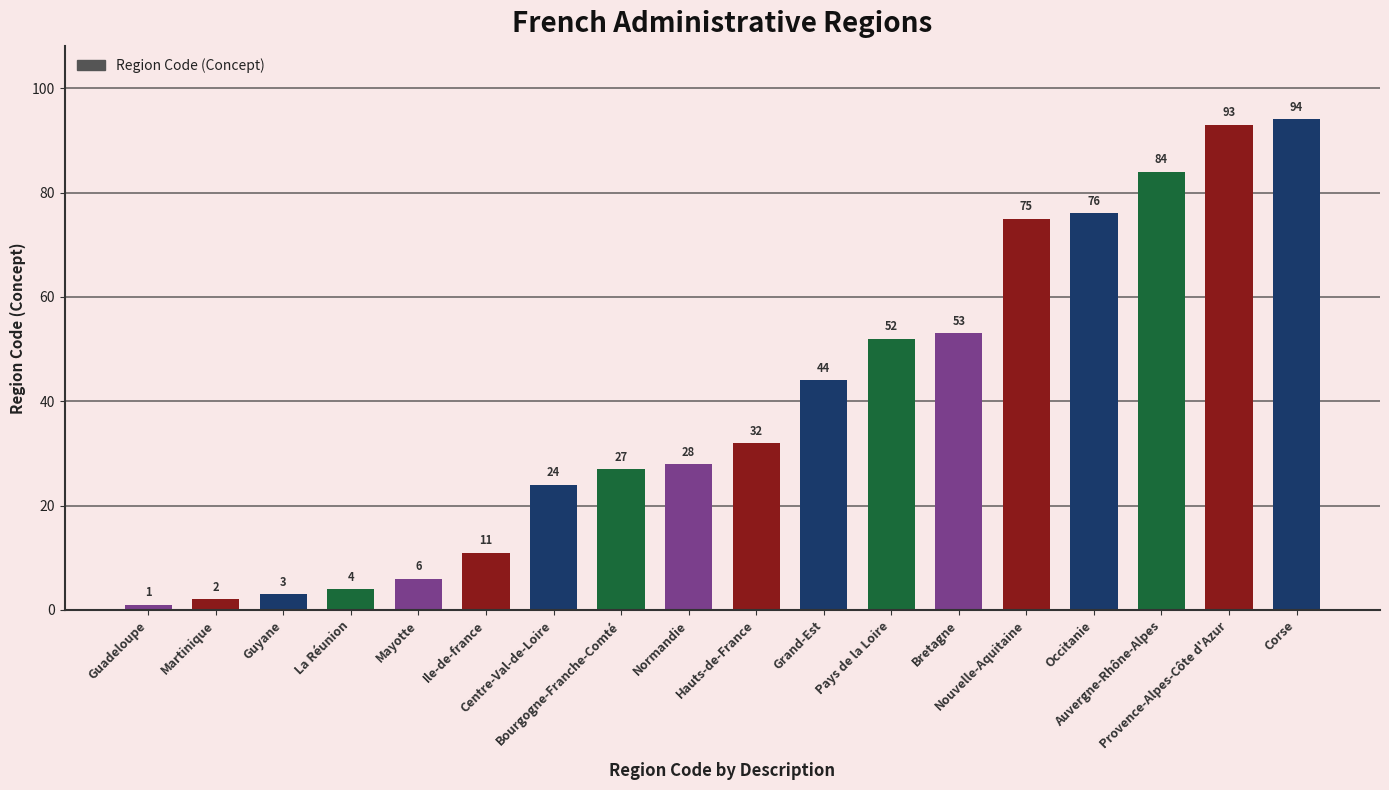

What is the value of the 6th bar from the left?

11